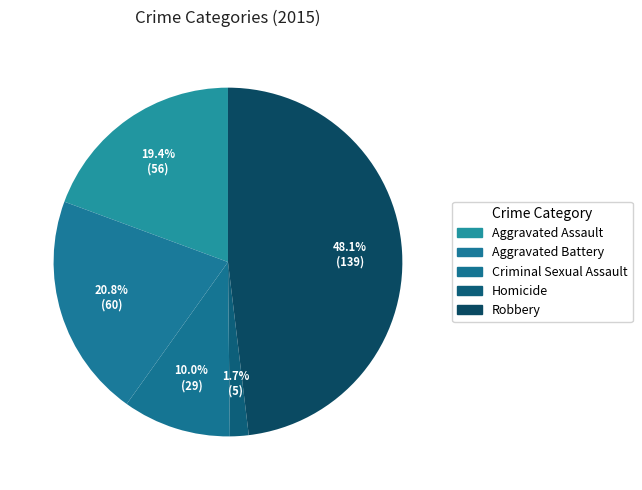

How many slices are in this pie chart?

5